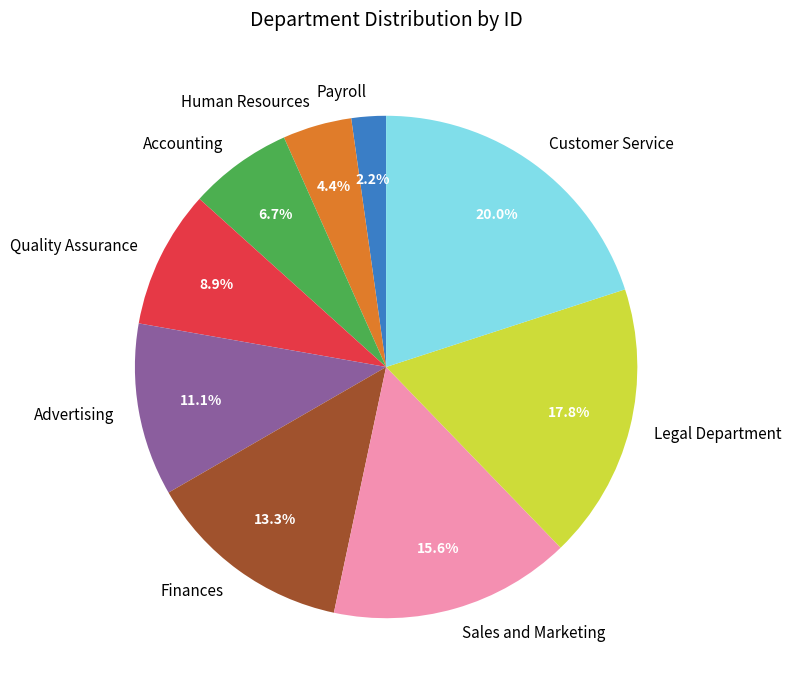

What is the smallest slice in the pie chart?

Payroll